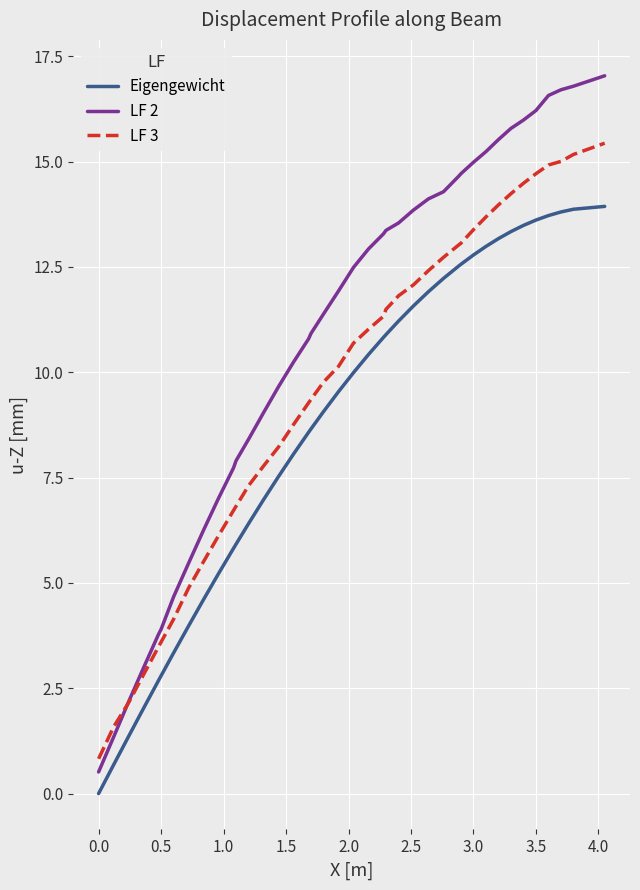

Which series has the largest range (max minus min)?

LF 2